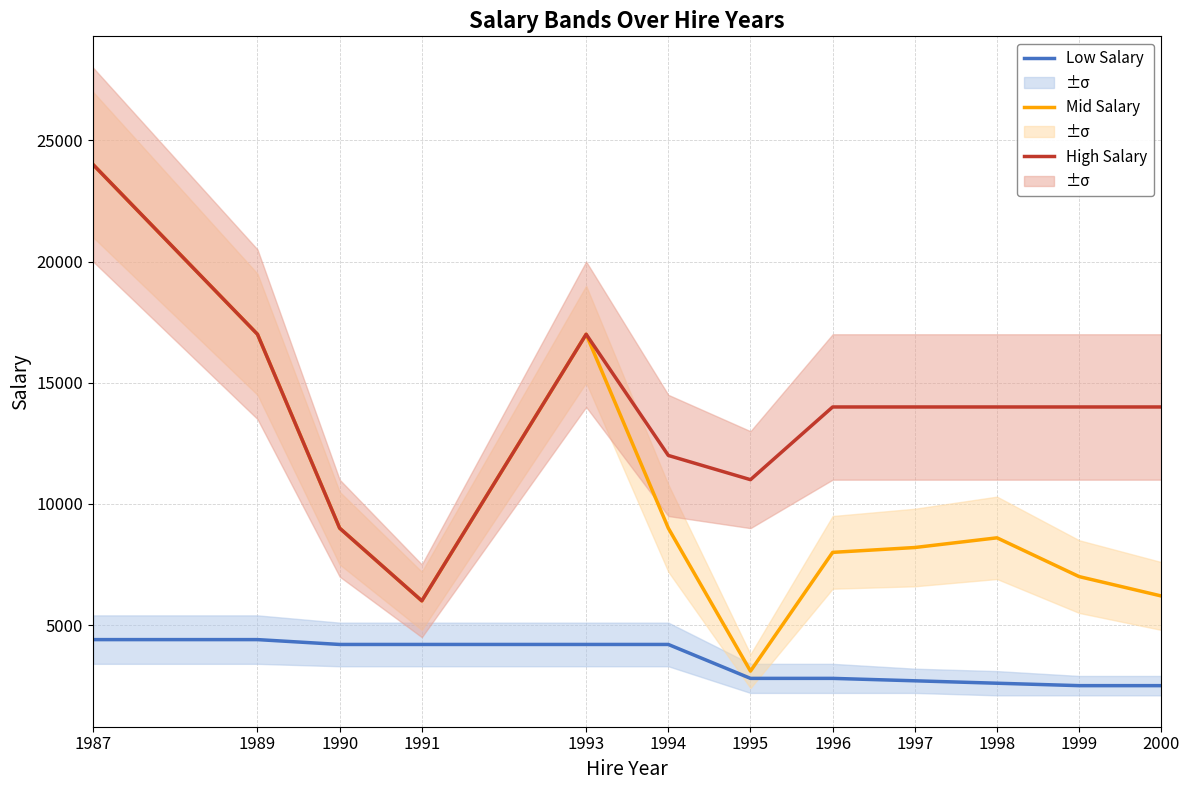

Reading left to right, list all the values displayed in this chart.

Low Salary: 4400	4400	4200	4200	4200	4200	2800	2800	2700	2600	2500	2500
Mid Salary: 24000	17000	9000	6000	17000	9000	3100	8000	8200	8600	7000	6200
High Salary: 24000	17000	9000	6000	17000	12000	11000	14000	14000	14000	14000	14000